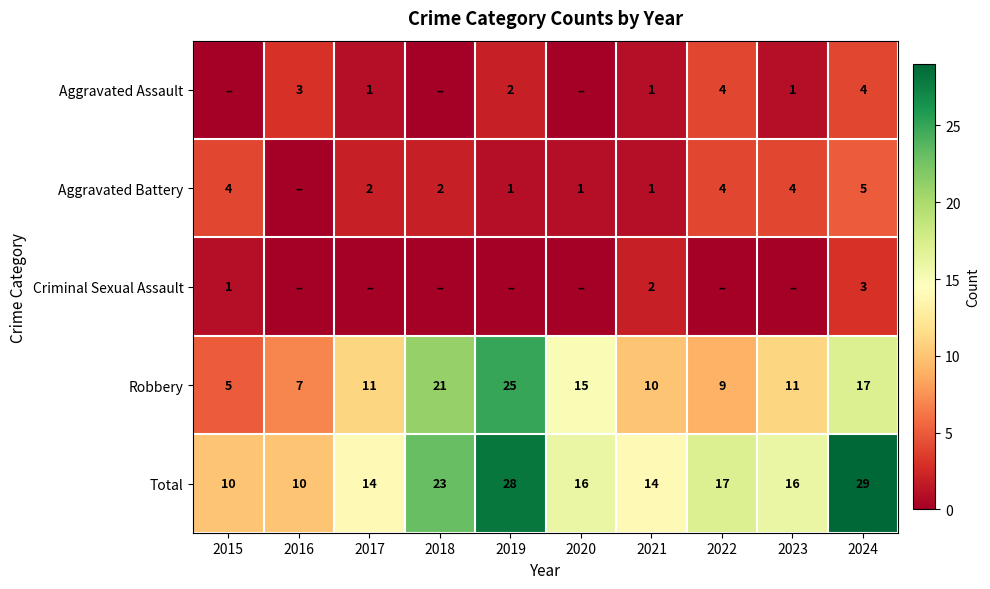

Count the Total values in the range 14 to 23.

6